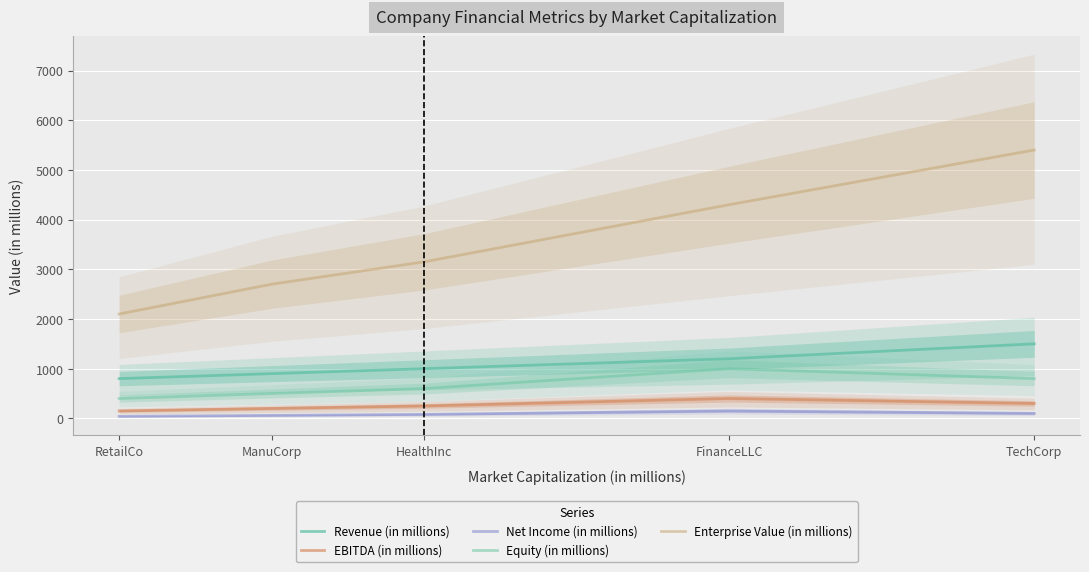

What is the value of the Equity (in millions) point at the 4th from the left?

1000